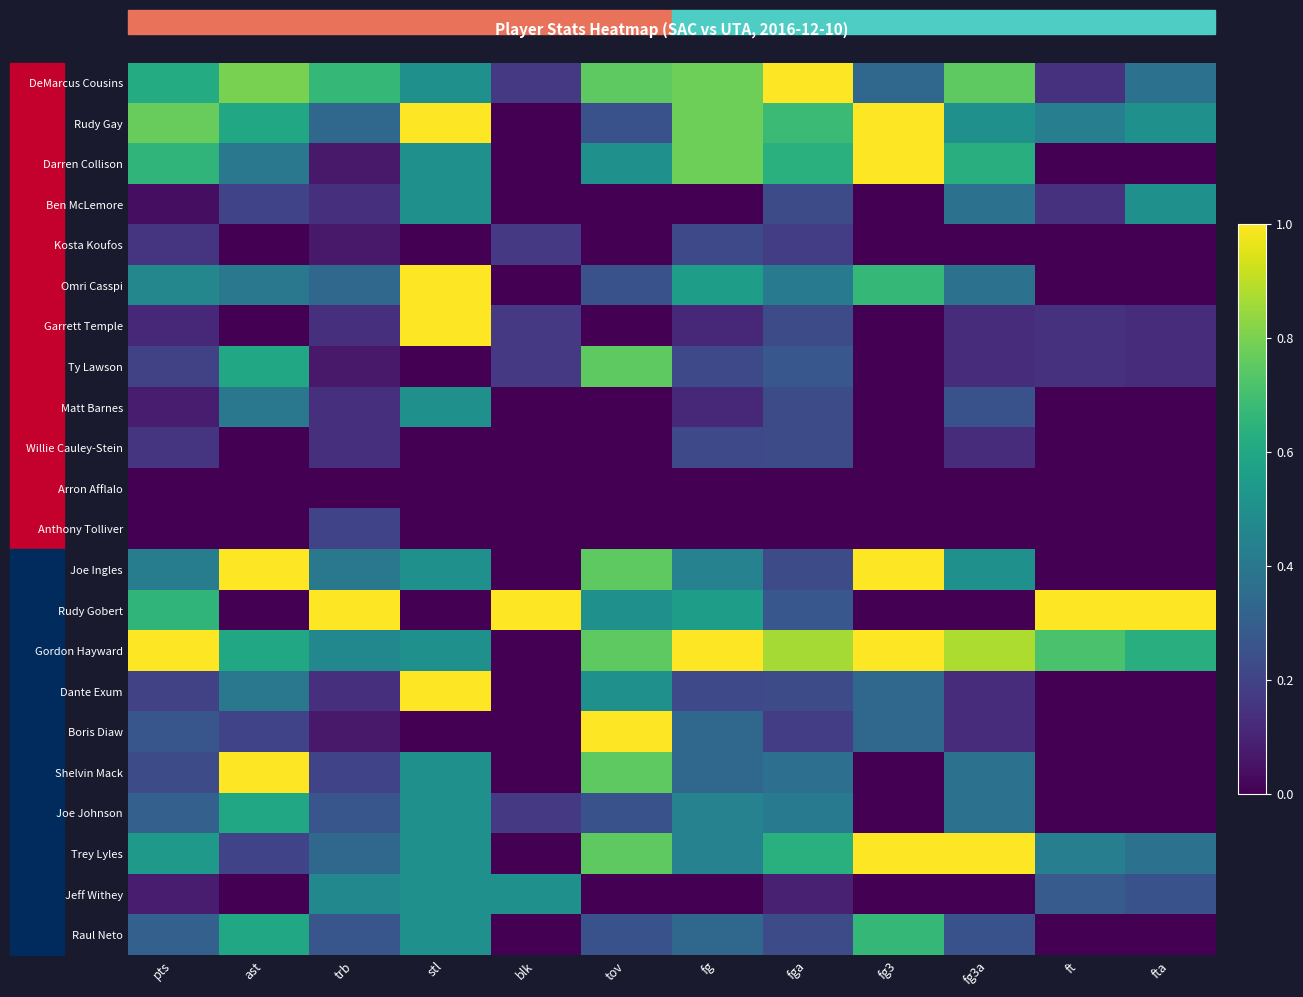

What is the total value across all series at fg3a?

6.9